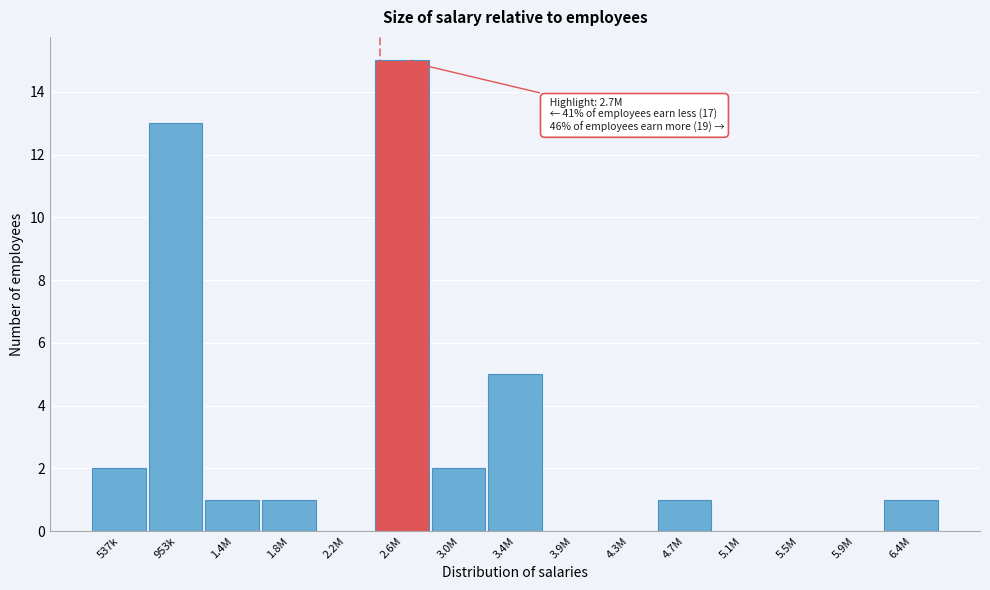

Reading left to right, list all the values displayed in this chart.

537k=2	953k=13	1.4M=1	1.8M=1	2.2M=0	2.6M=15	3.0M=2	3.4M=5	3.9M=0	4.3M=0	4.7M=1	5.1M=0	5.5M=0	5.9M=0	6.4M=1